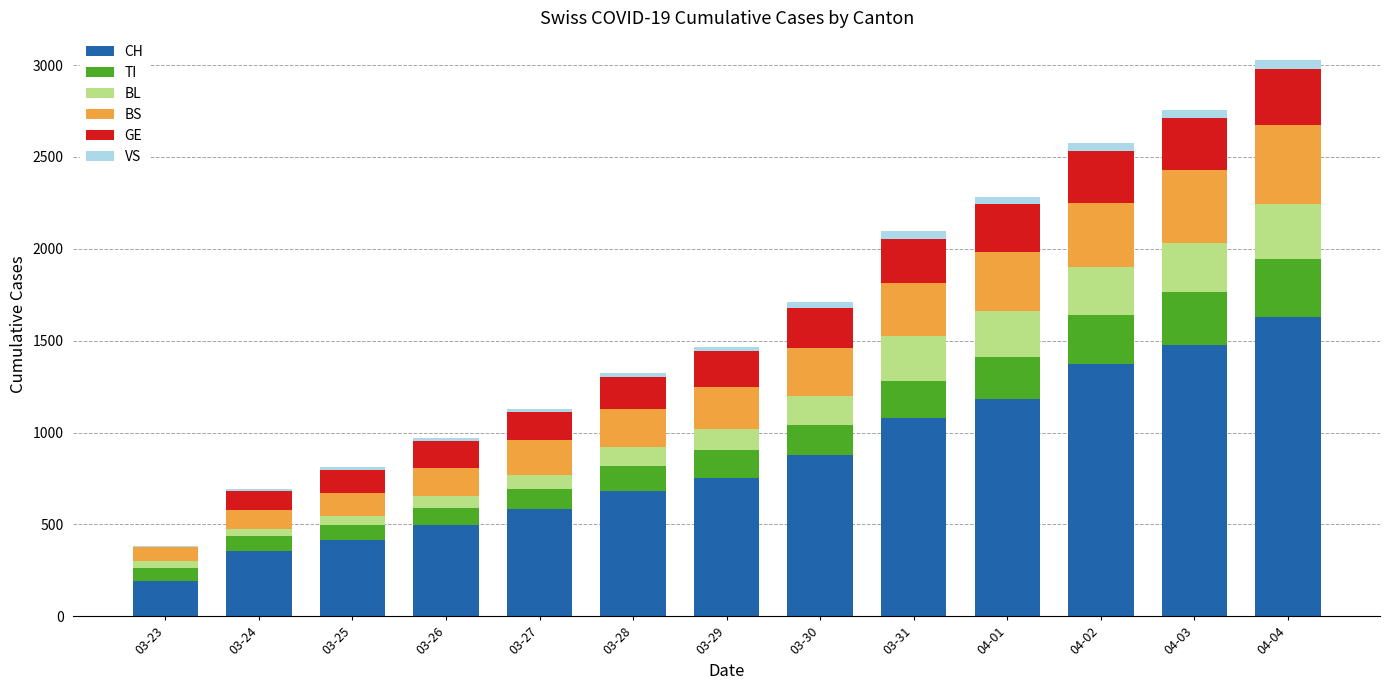

At which label is CH closest to 912?

03-30